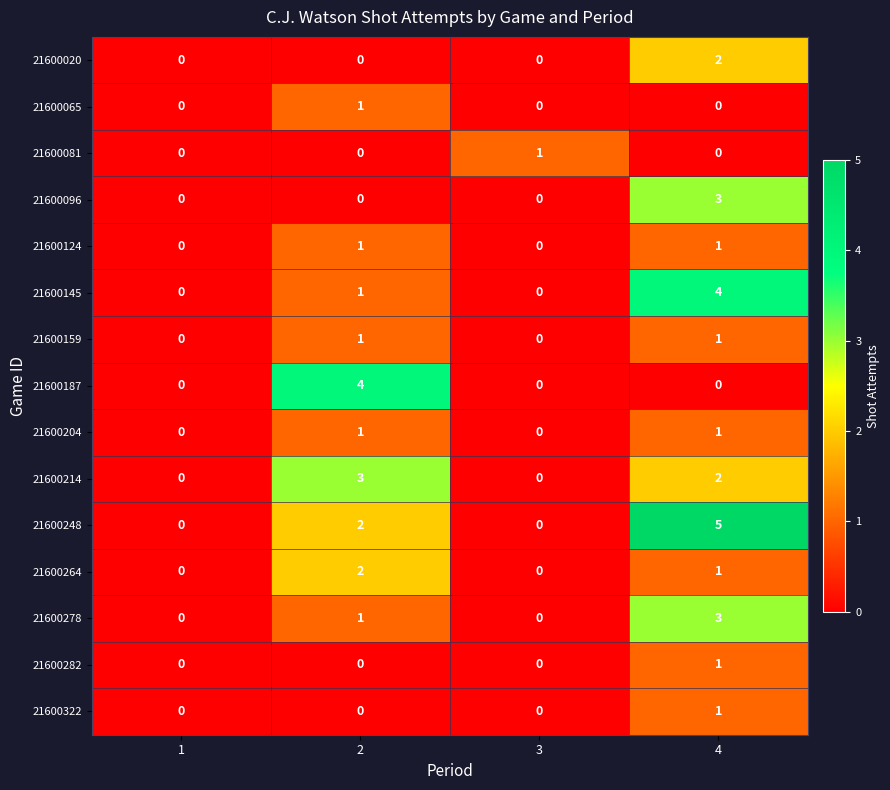

At which category is the sum across all series the highest?

4